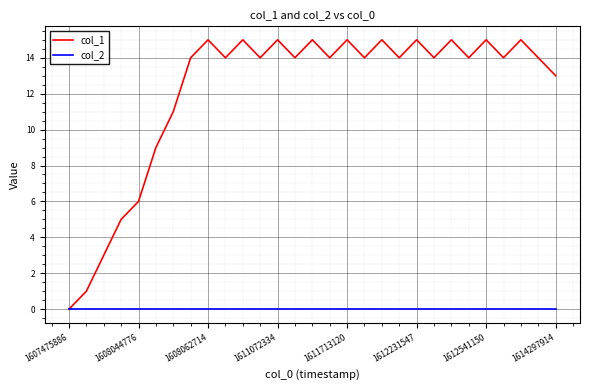

Which series has the largest range (max minus min)?

col_1